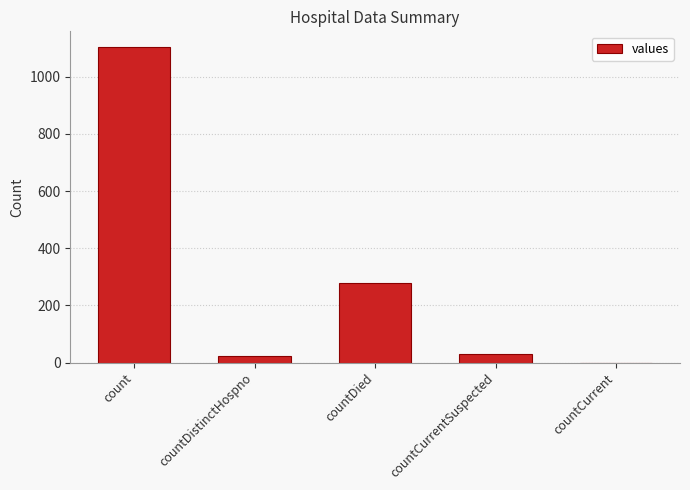

Where does the data first go above 29?

count